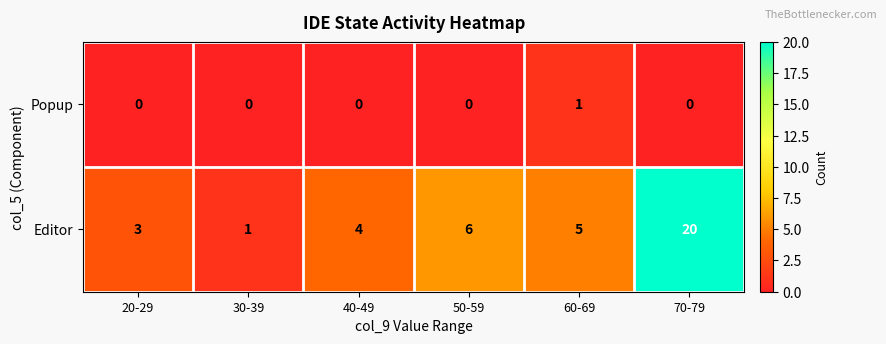

List the series in order of their peak value, lowest first.

Popup, Editor